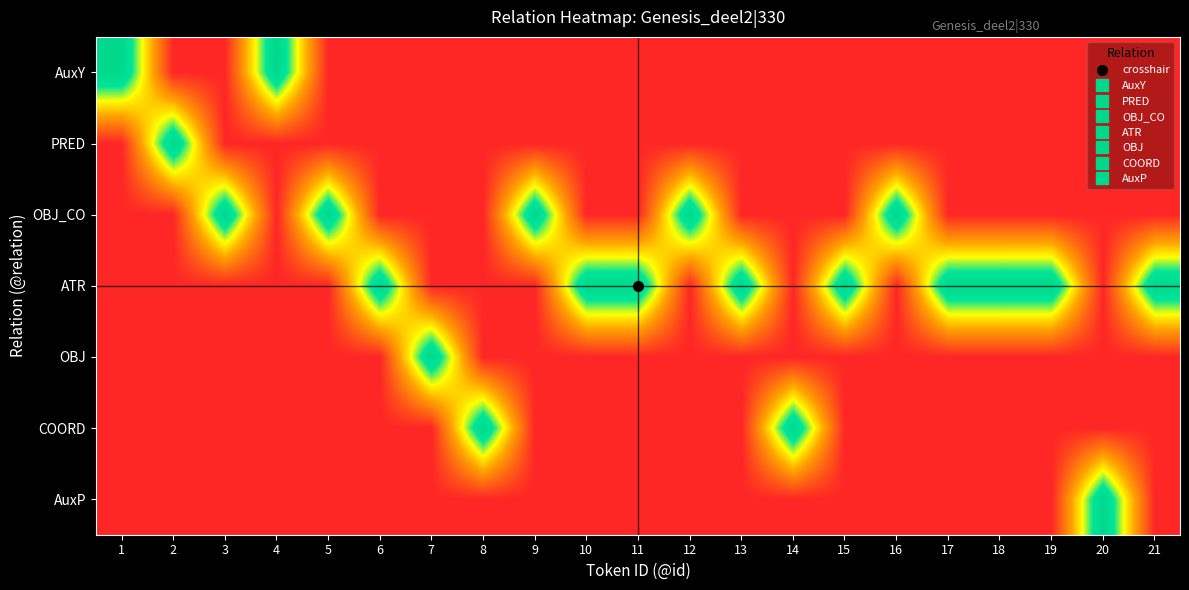

What is the difference between the highest and lowest values at 18?

1